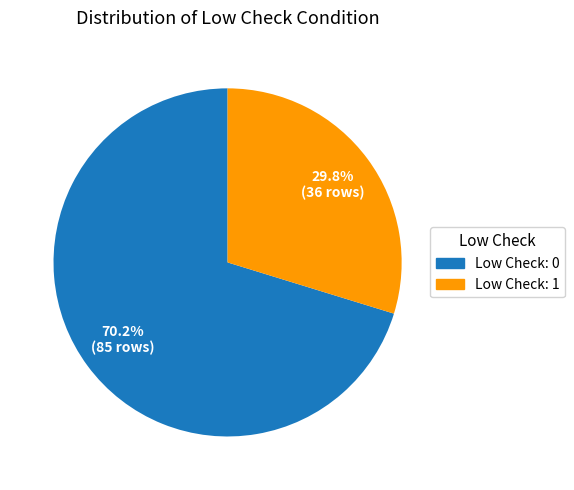

Does any single category account for the majority?

Yes